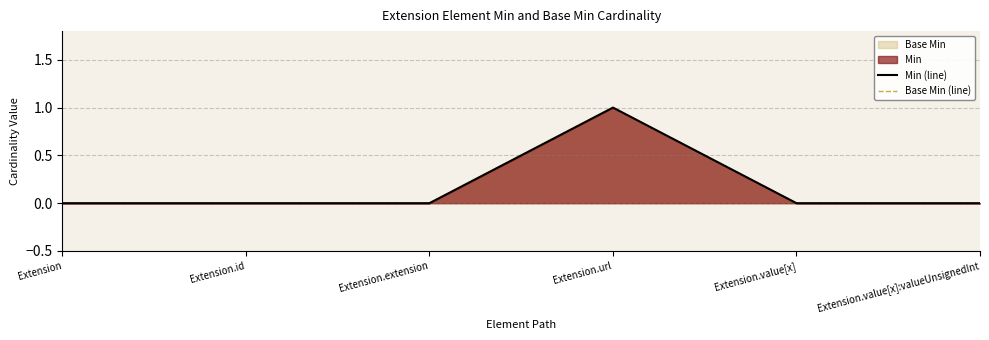

At which category does the chart reach its minimum across all series?

Extension